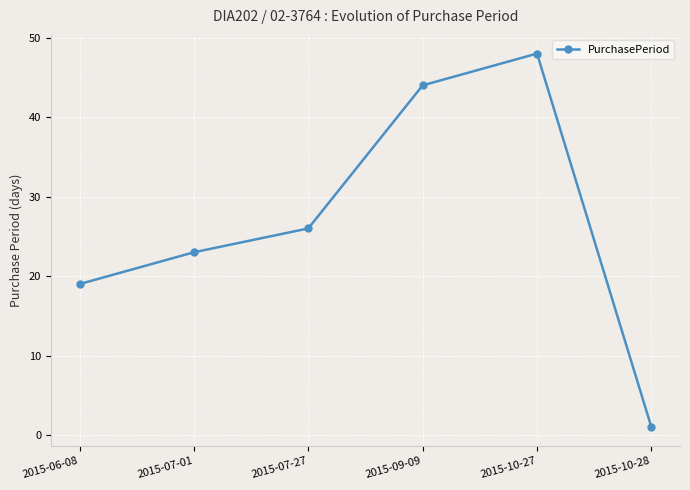

What is the greatest value displayed?

48